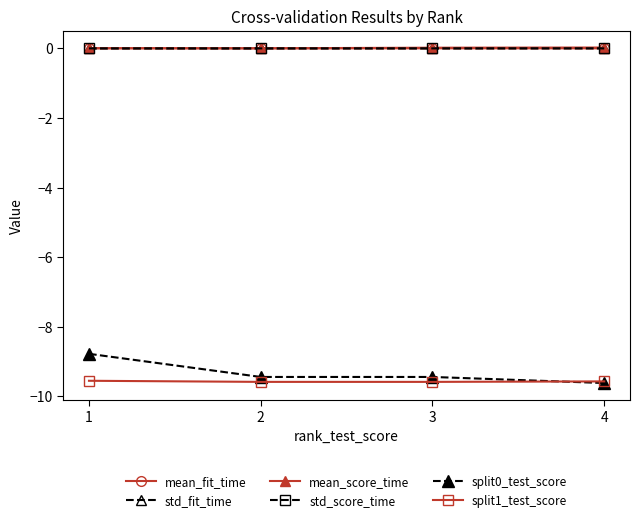

True or false: split1_test_score and std_score_time intersect in this chart.

False